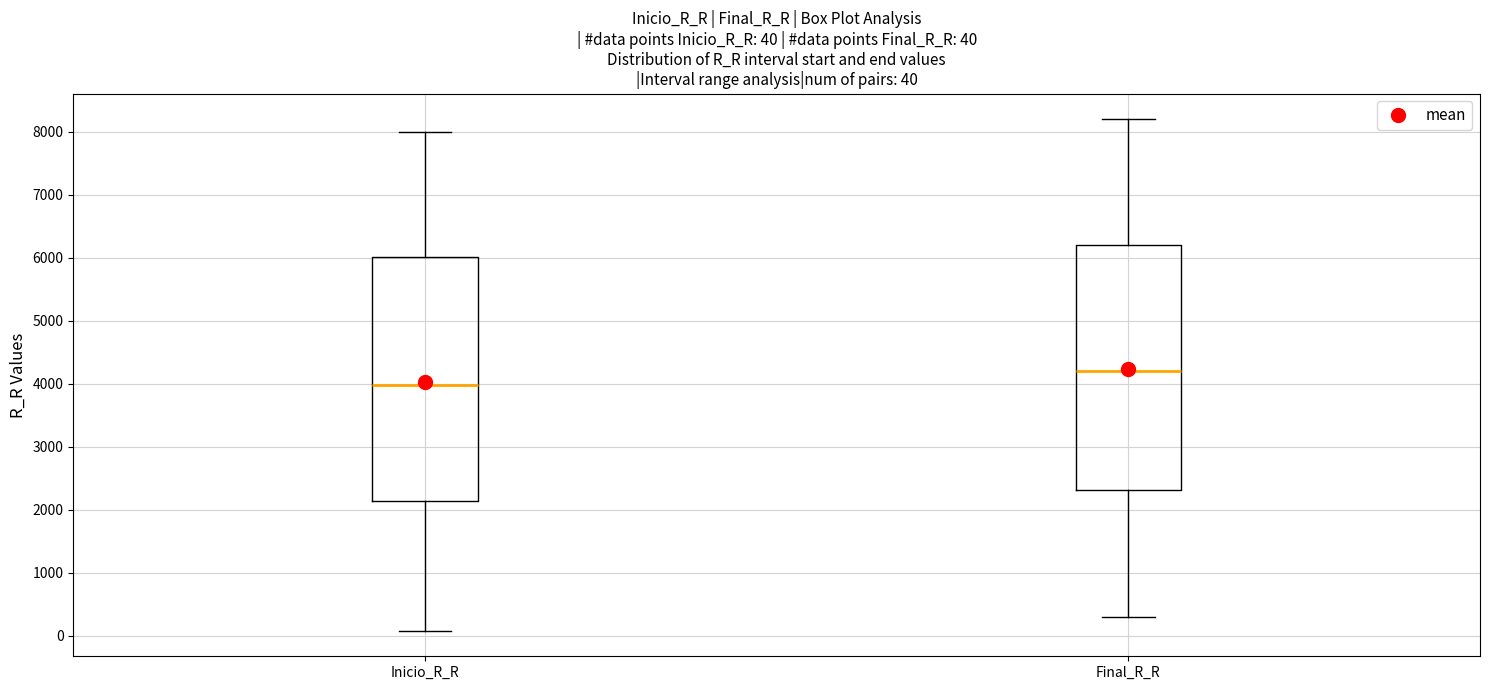

Which box's median line is the highest?

Final_R_R